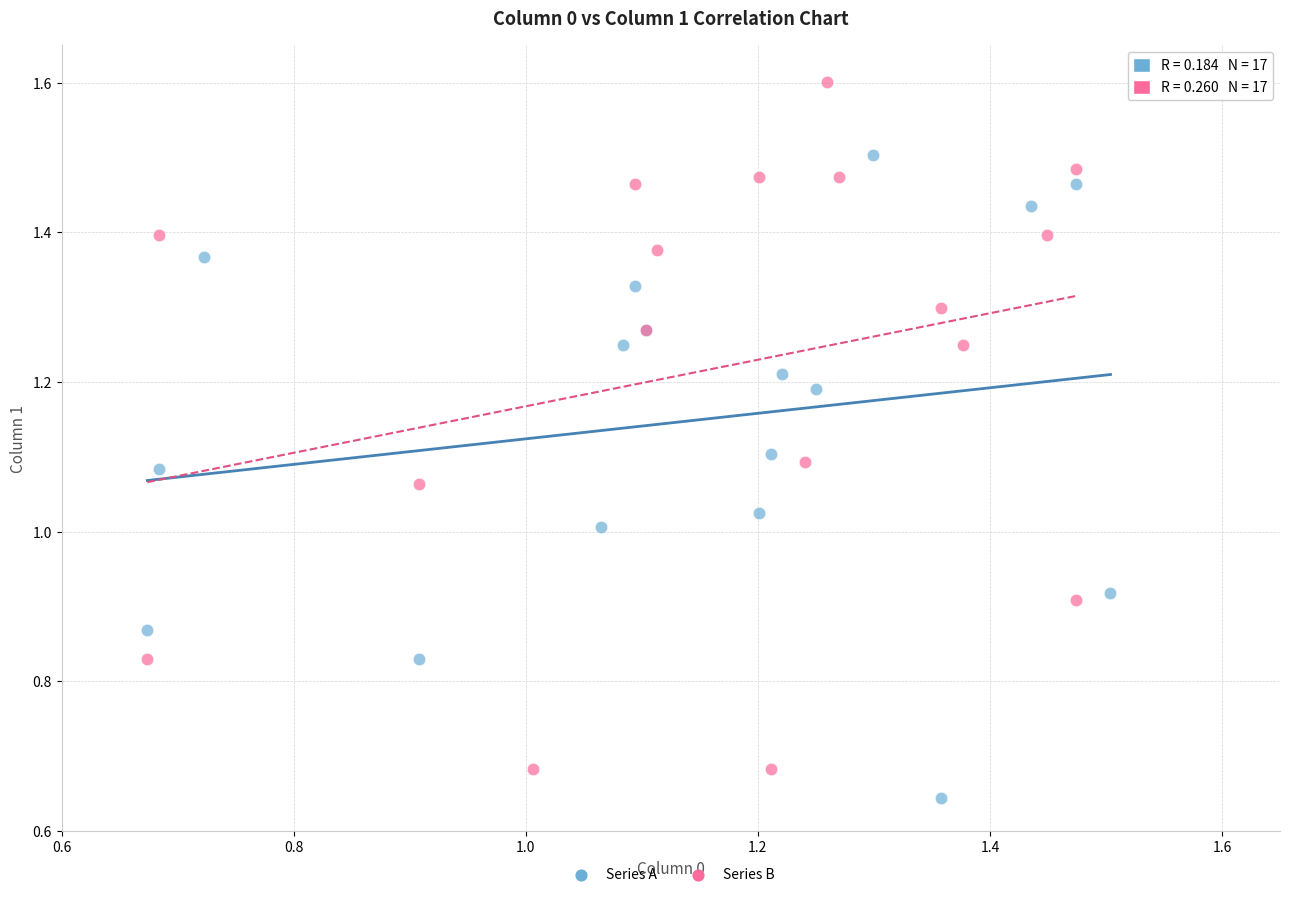

Which series reaches the minimum Y coordinate?

Series A